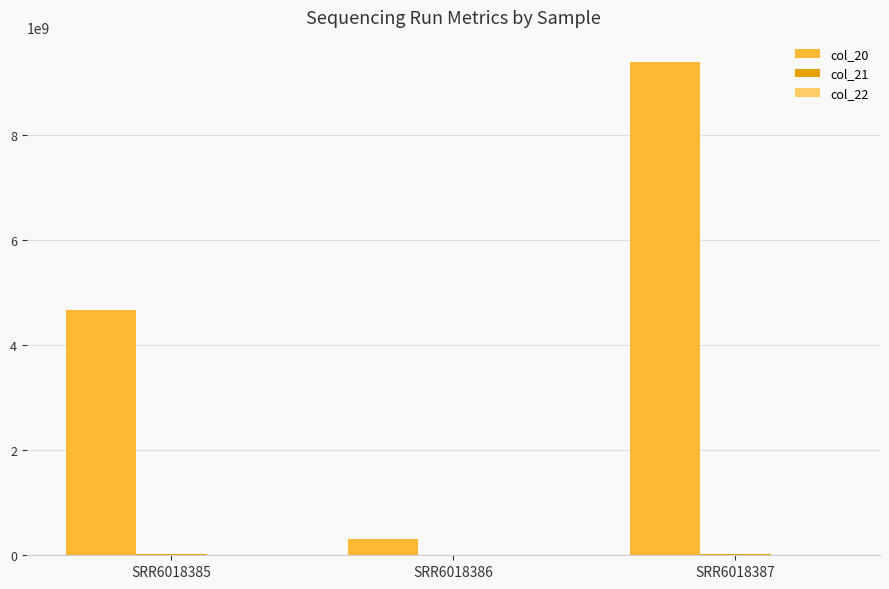

At which label does col_20 reach its peak?

SRR6018387